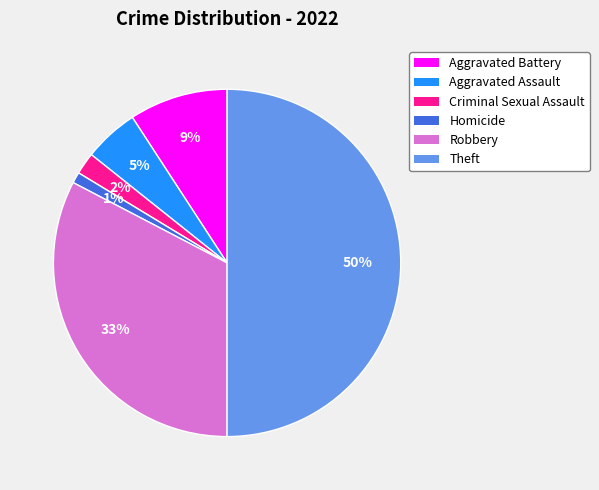

To the nearest percent, what is the average slice percentage?

17%